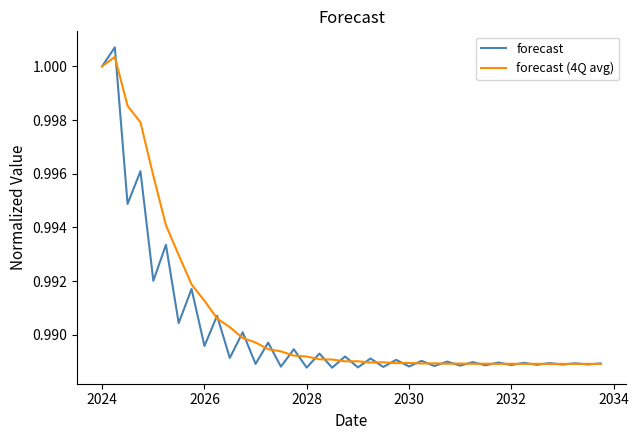

What is the sum of all forecast (4Q avg) values?

39.6